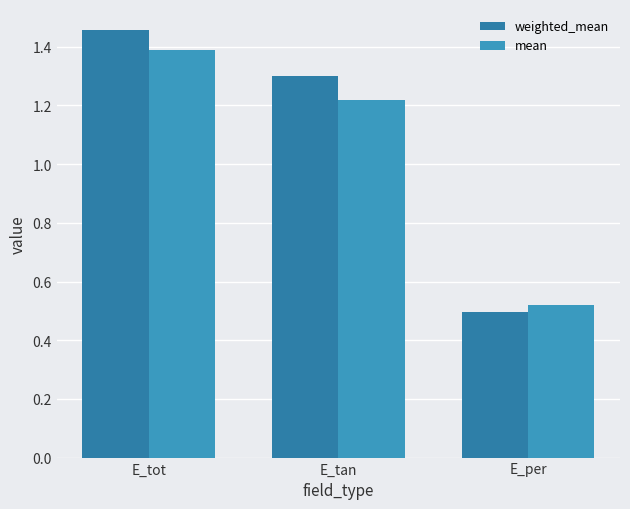

What is the value of the mean bar at the 1st from the left?

1.4